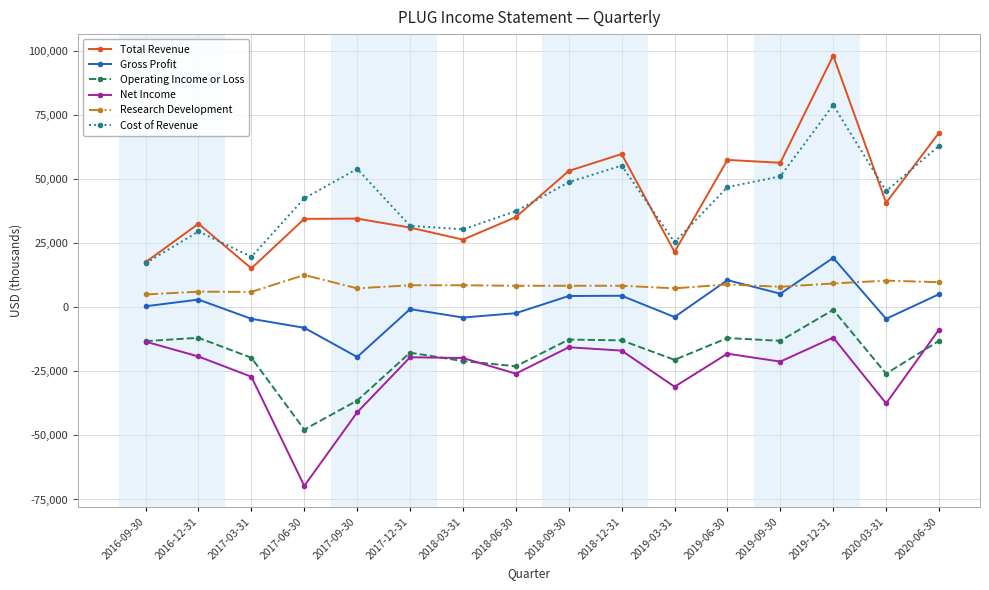

True or false: Cost of Revenue and Operating Income or Loss intersect in this chart.

False